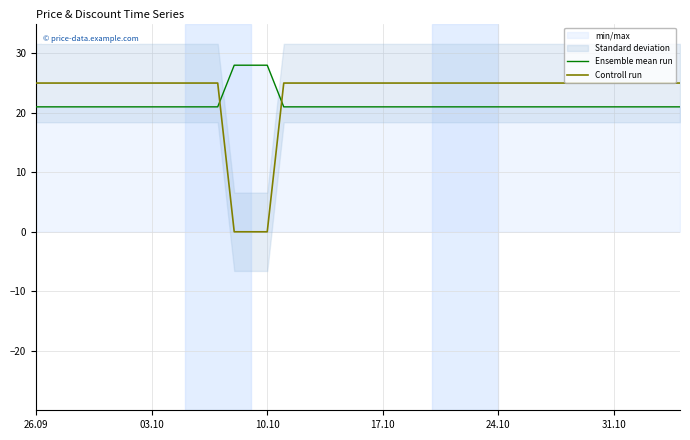

Does the chart have visible grid lines?

Yes